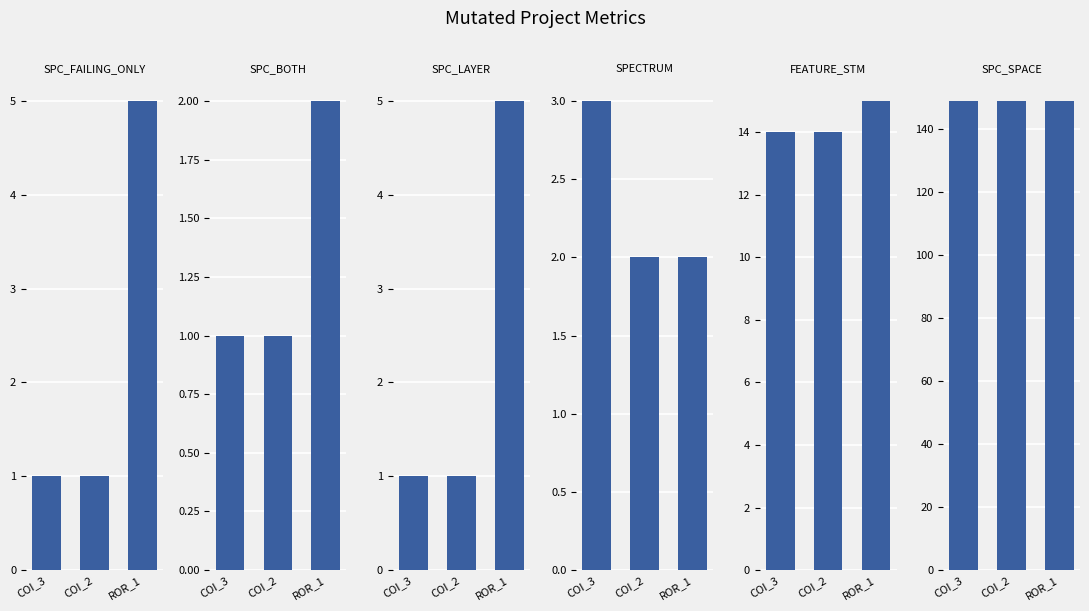

How many groups of bars are there?

3